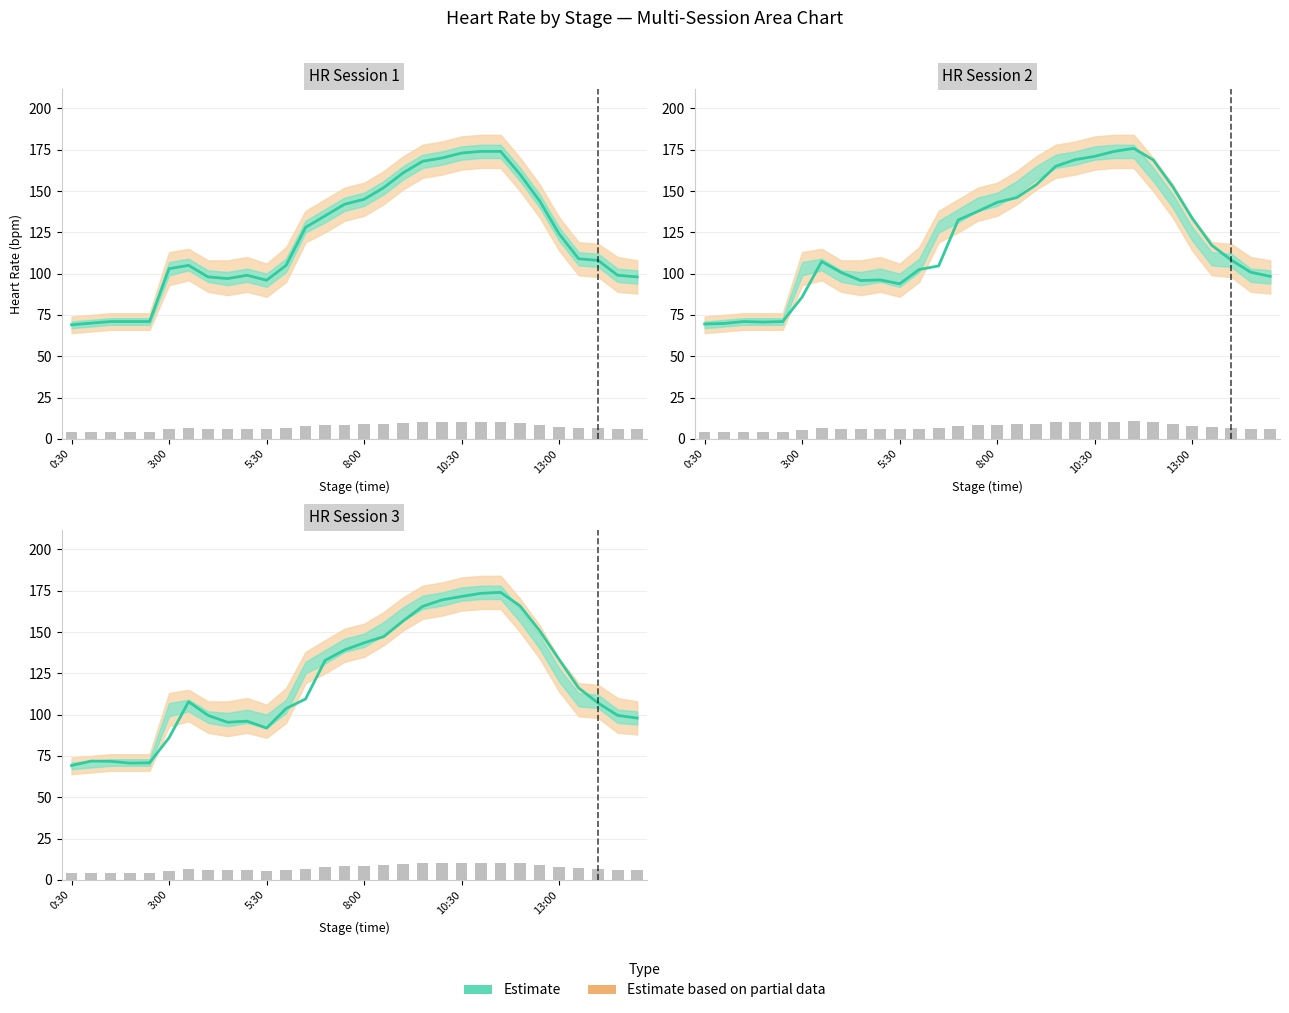

What is the change in value from 25 to 27?

-26.3